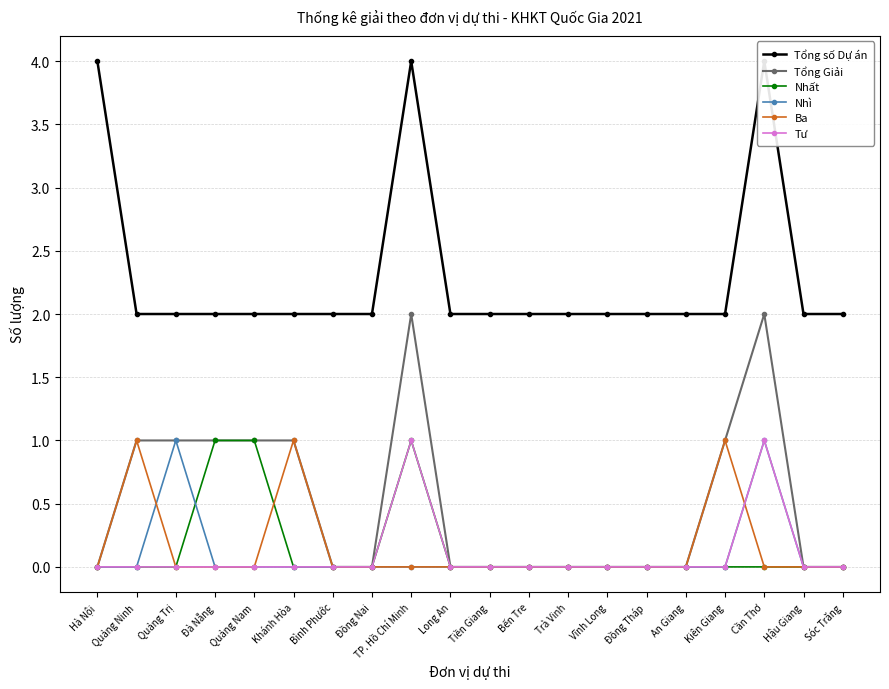

Is the value of Tổng số Dự án at Hậu Giang greater than the value of Tổng Giải at Cần Thơ?

No